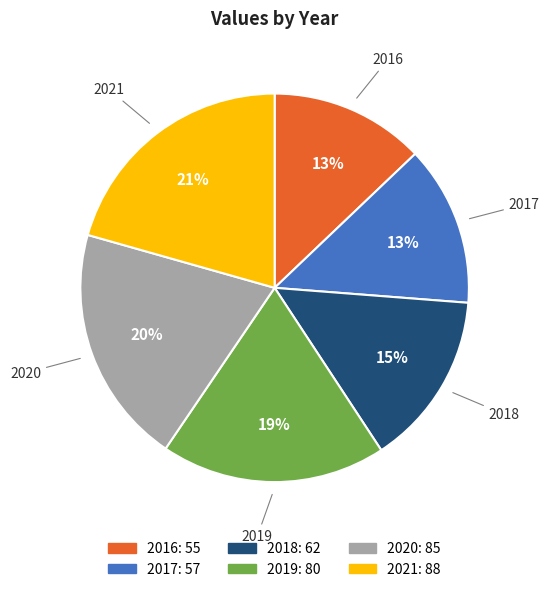

Is it true that 2018 is 29% of the pie?

False